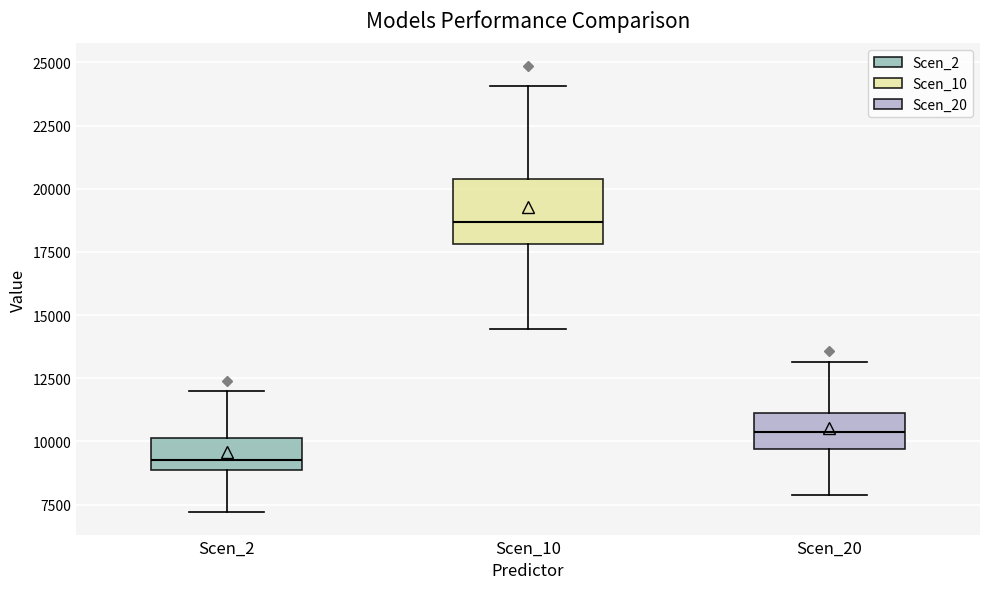

Where is the upper edge of the box for Scen_2 on the y-axis? The values are not printed on the chart, so give them approximately, as read against the axis.

10000